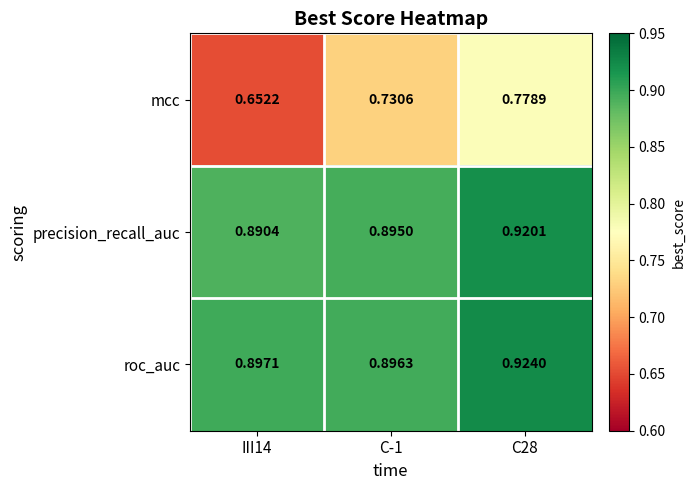

At C-1, list the series in order from smallest to largest.

mcc, precision_recall_auc, roc_auc